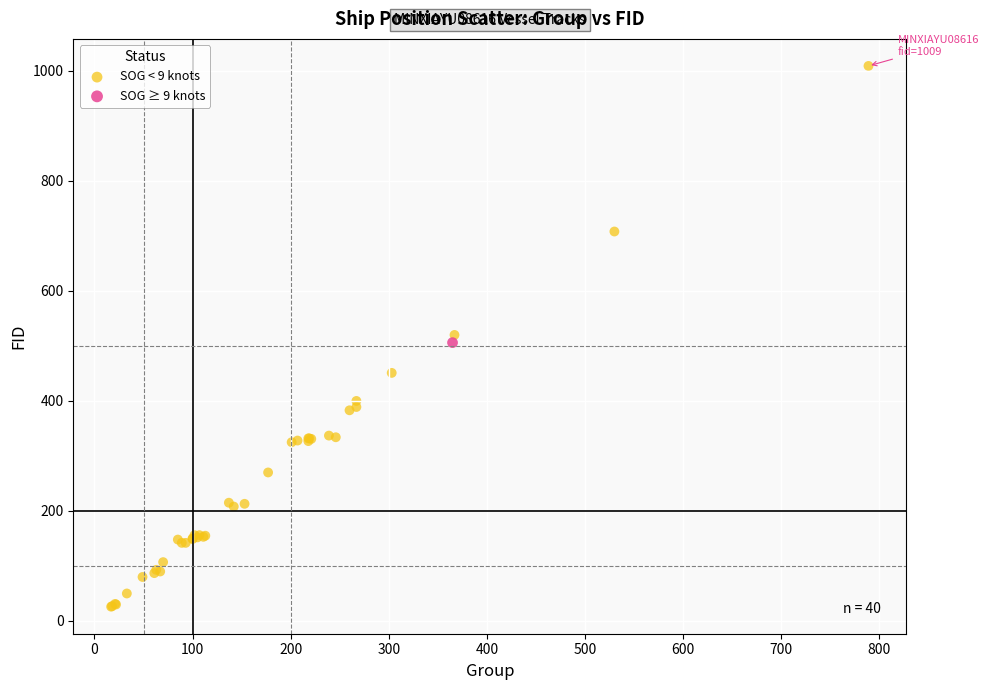

What are all the series names shown in the legend?

SOG < 9 knots, SOG ≥ 9 knots